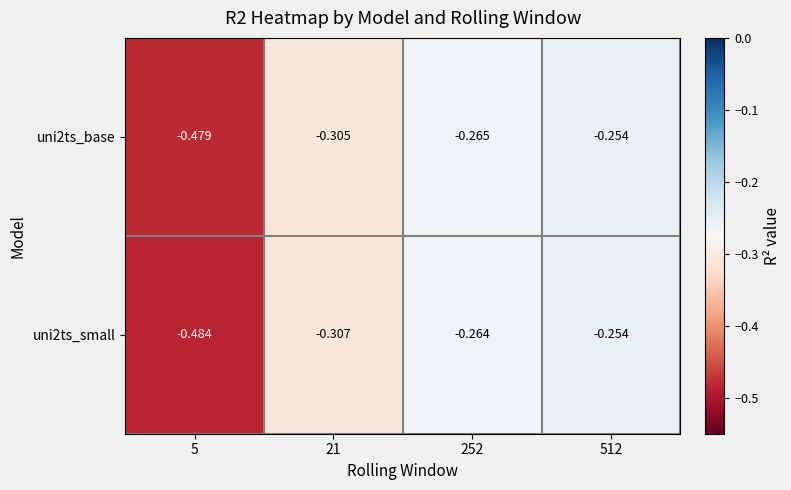

Is the value of uni2ts_base at 512 greater than the value of uni2ts_small at 252?

Yes